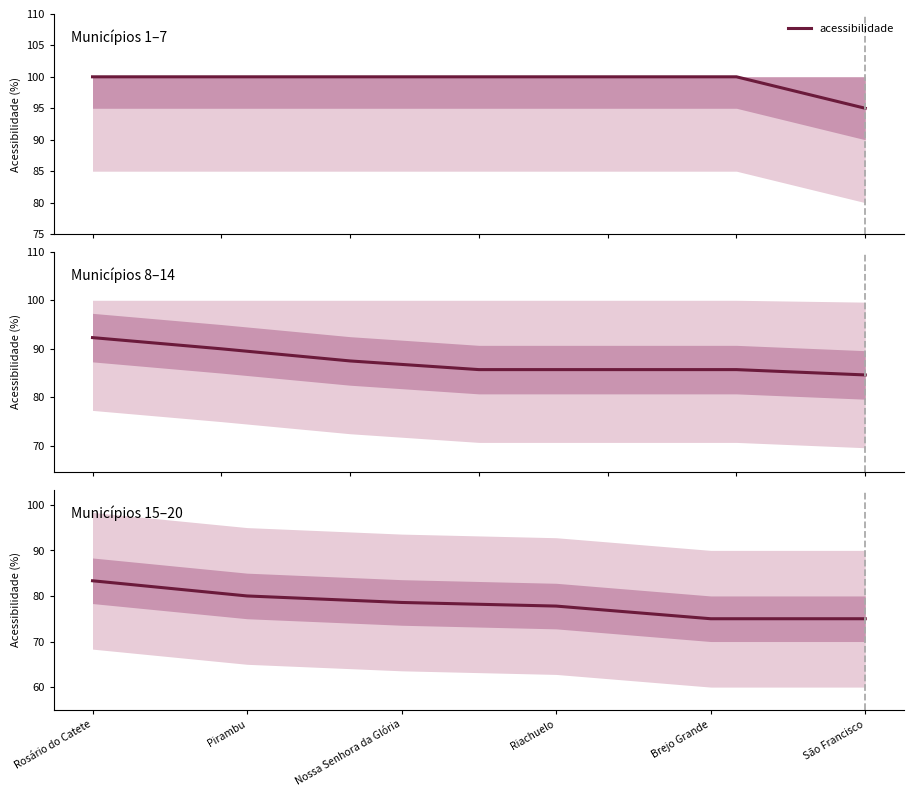

List the labels in order of value, largest first.

Rosário do Catete, Pirambu, Nossa Senhora da Glória, Riachuelo, Brejo Grande, São Francisco